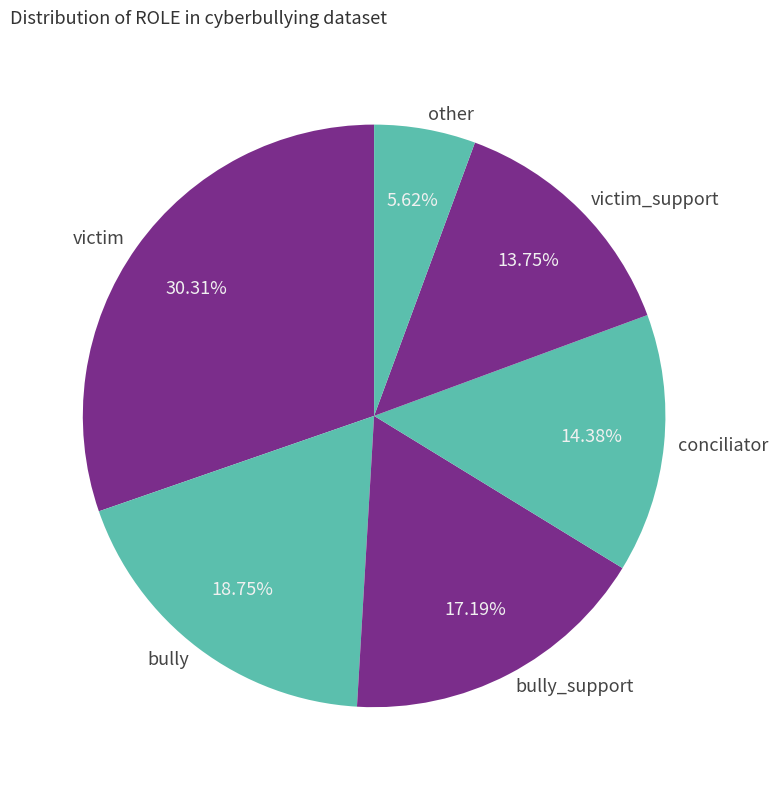

Between victim and conciliator, which is larger?

victim